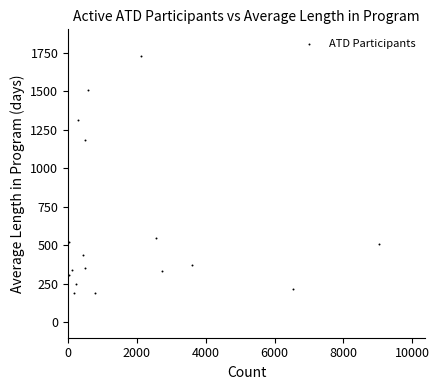

What Y value in the scatter plot is closest to 959?

1180.9